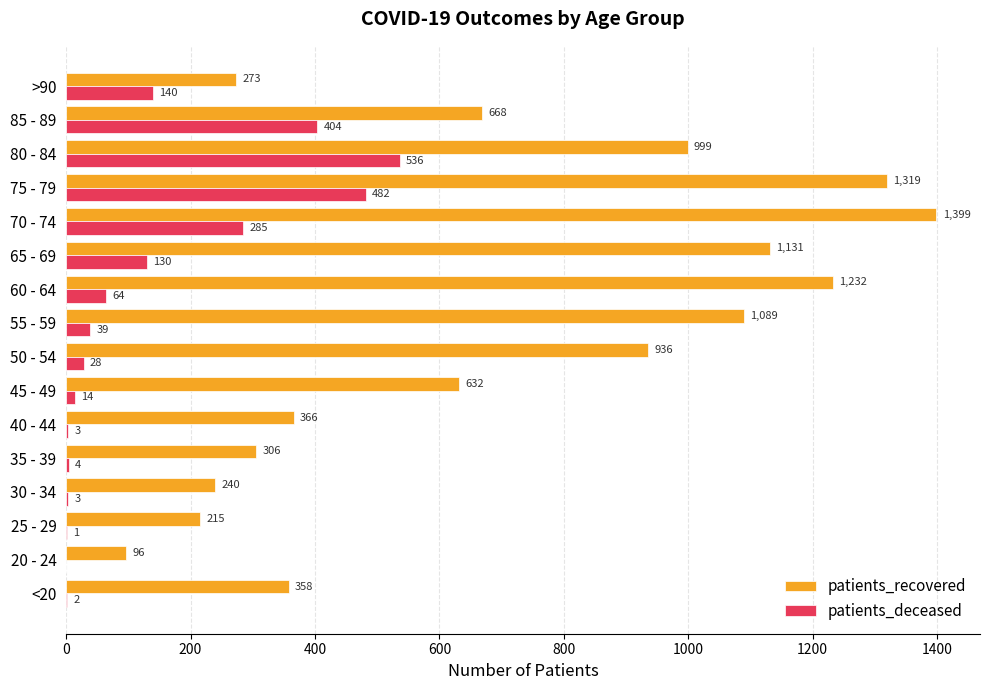

Is it true that patients_deceased equals 39 at 55 - 59?

True